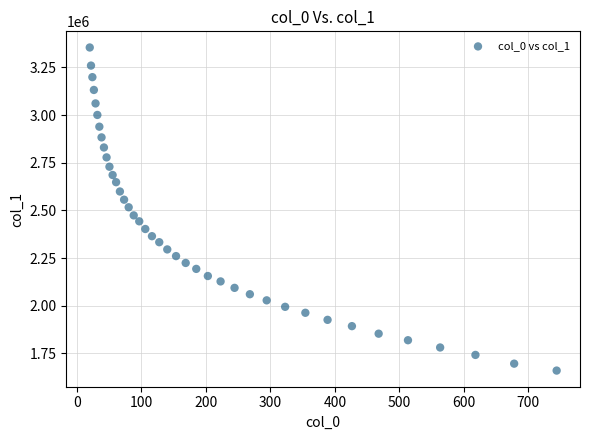

What is the range of X values (max minus min)?

723.9